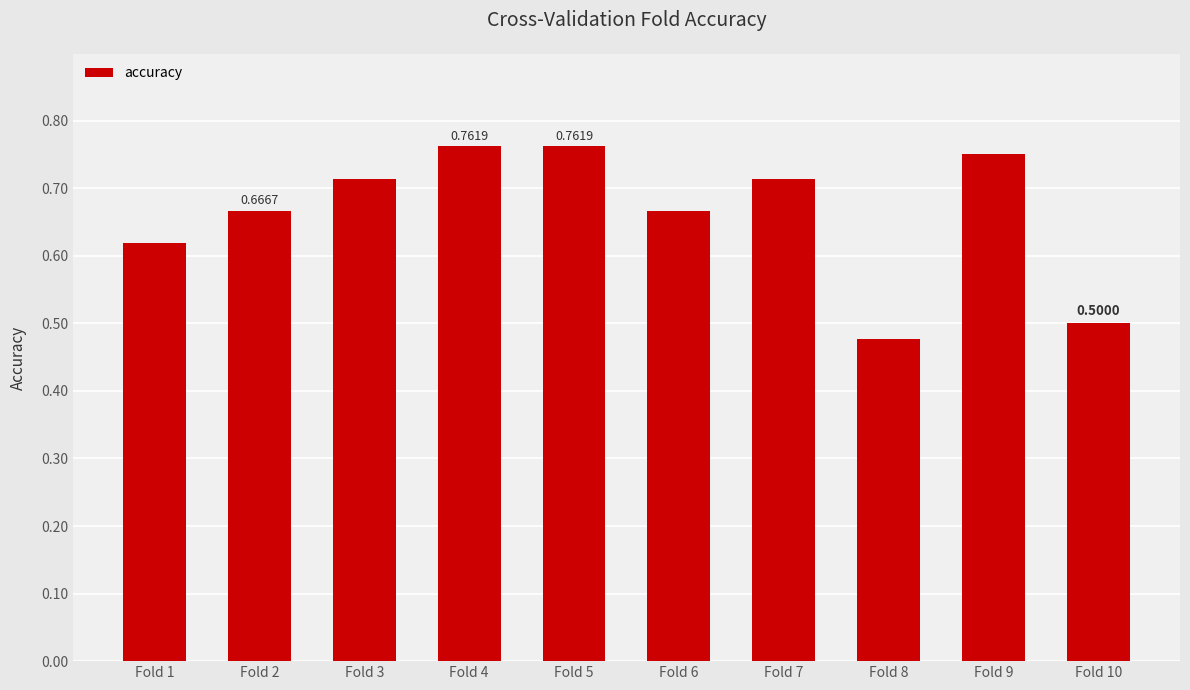

What is the change in value from Fold 1 to Fold 3?

+0.1